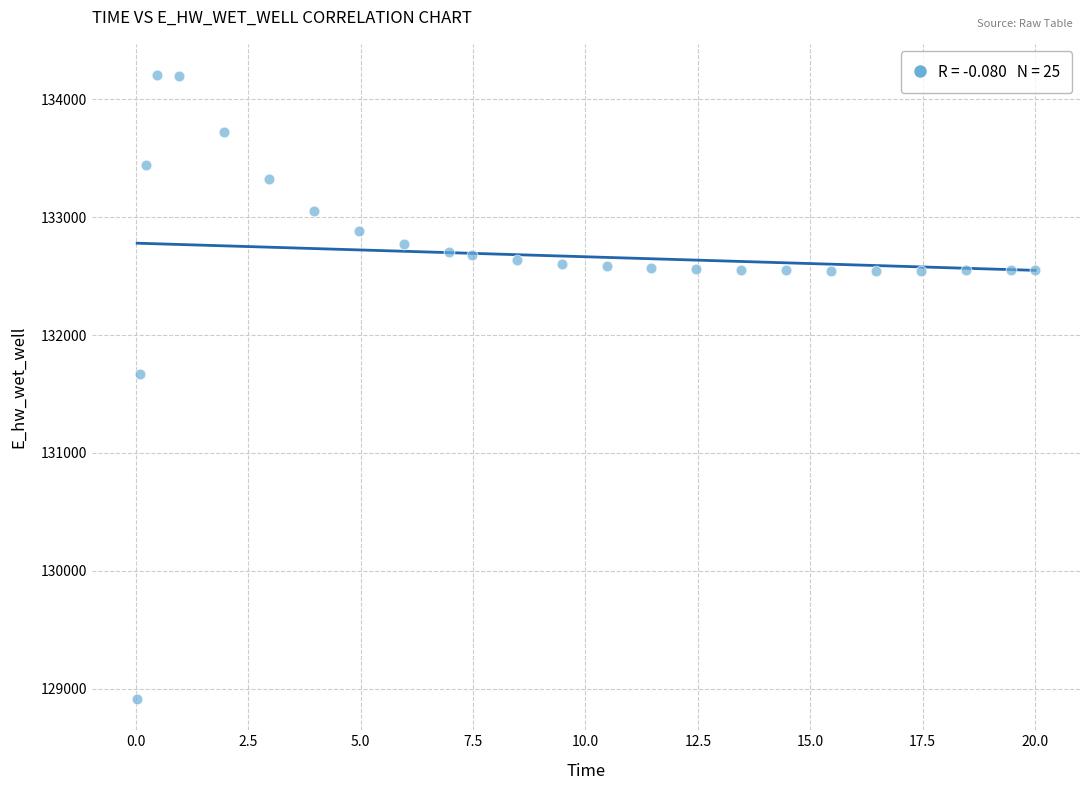

What Y value in the scatter plot is closest to 131559?

131673.4